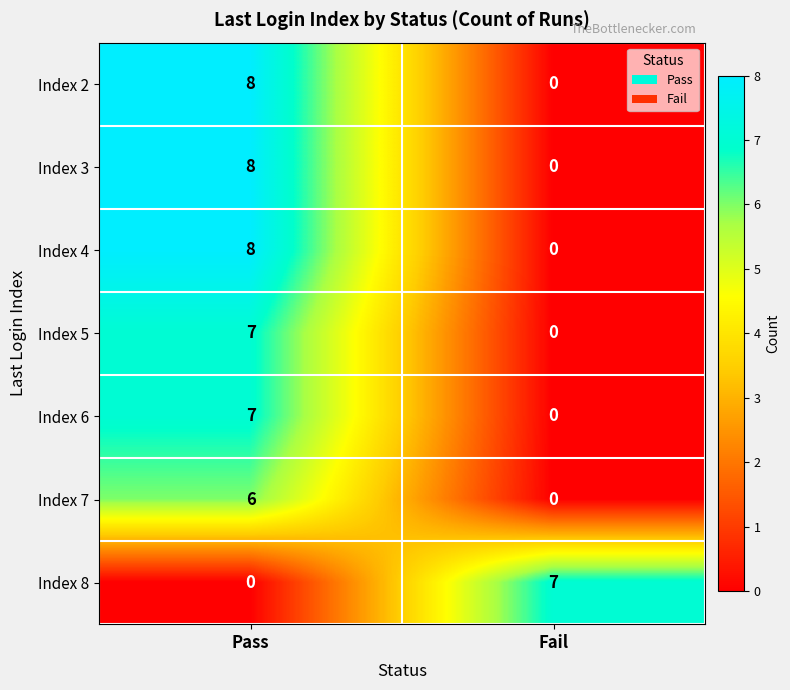

Which category has the highest value in the Index 3 series?

Pass